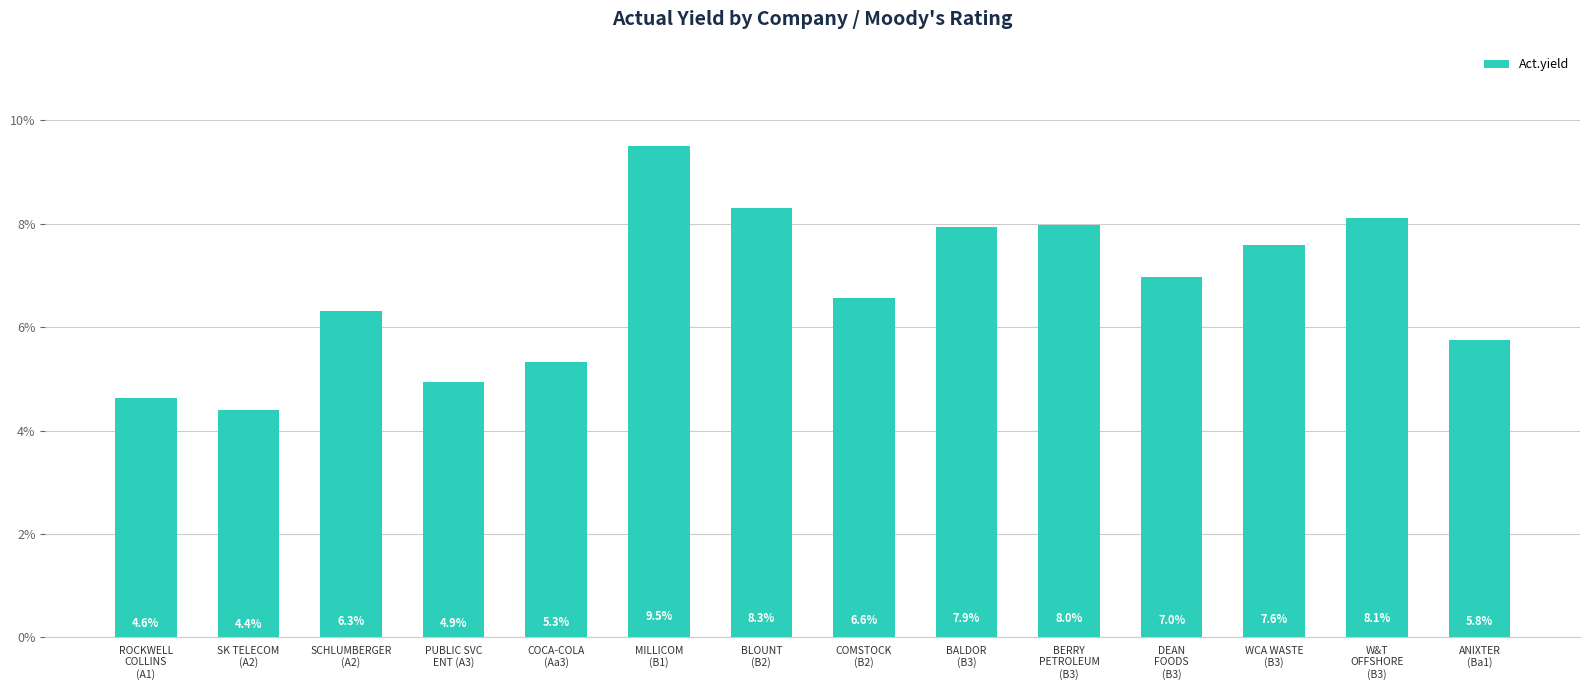

Are the bars horizontal?

No